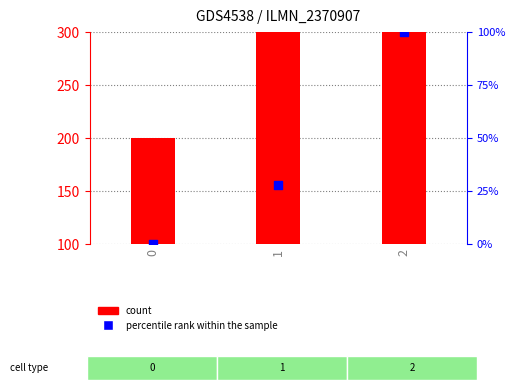

Which series has the largest total across all categories?

count